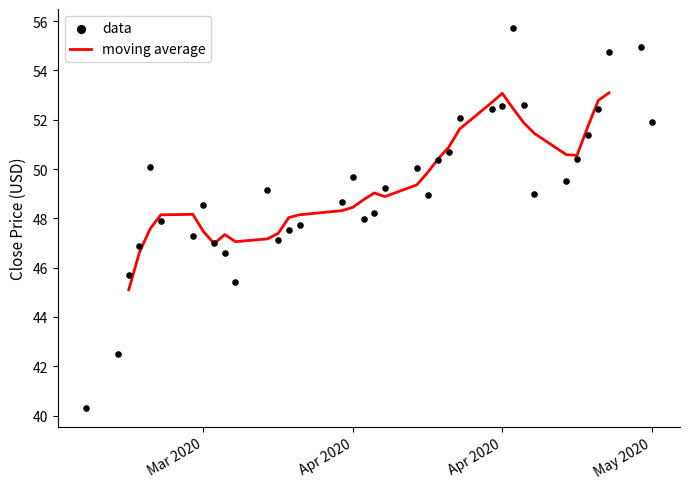

Which series has the largest total across all categories?

data